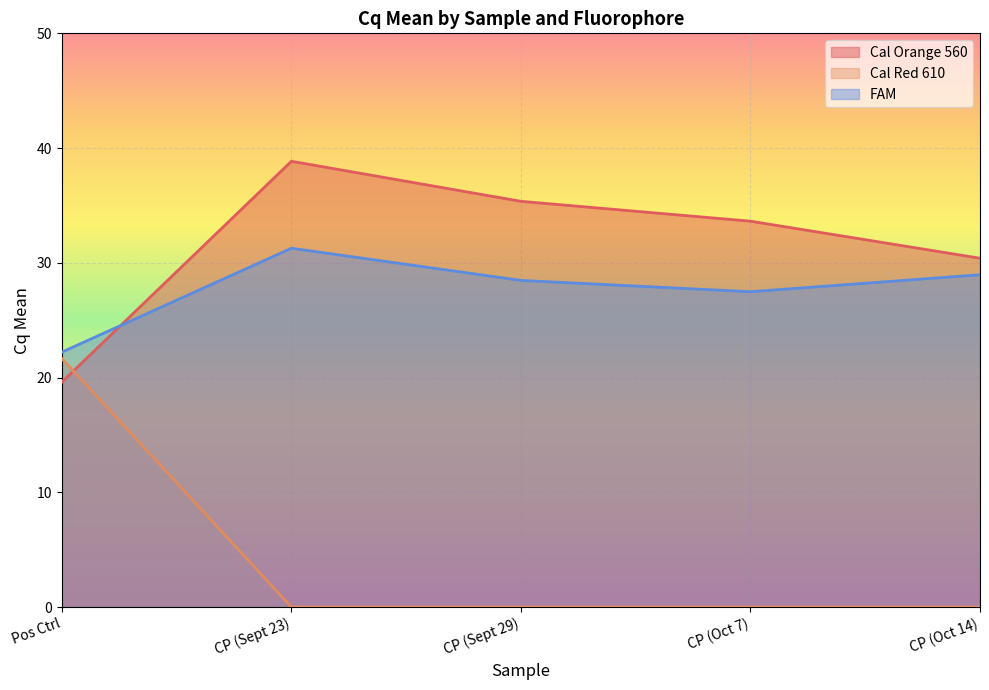

Is it true that Cal Red 610 equals 0.0 at CP (Oct 7)?

True